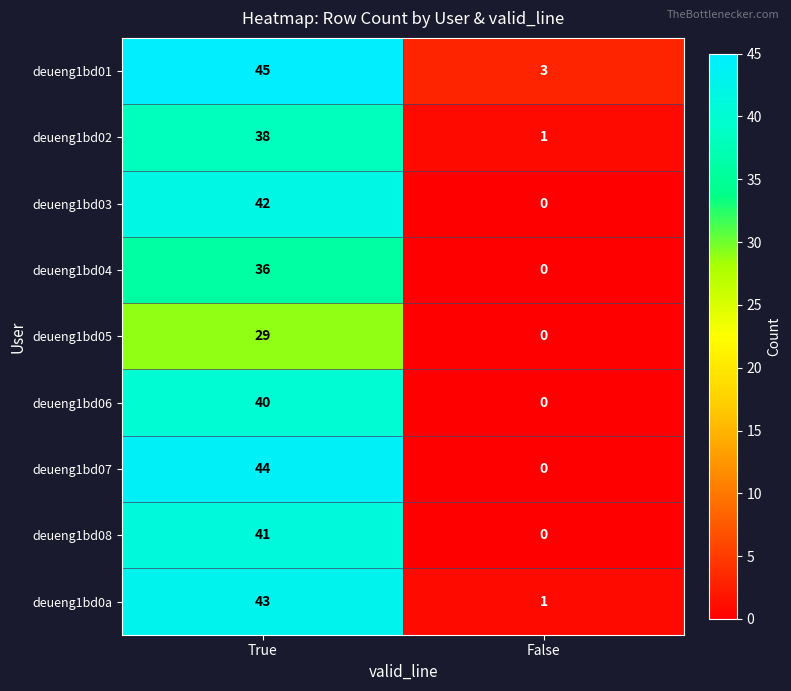

What is the total value across all series at True?

358